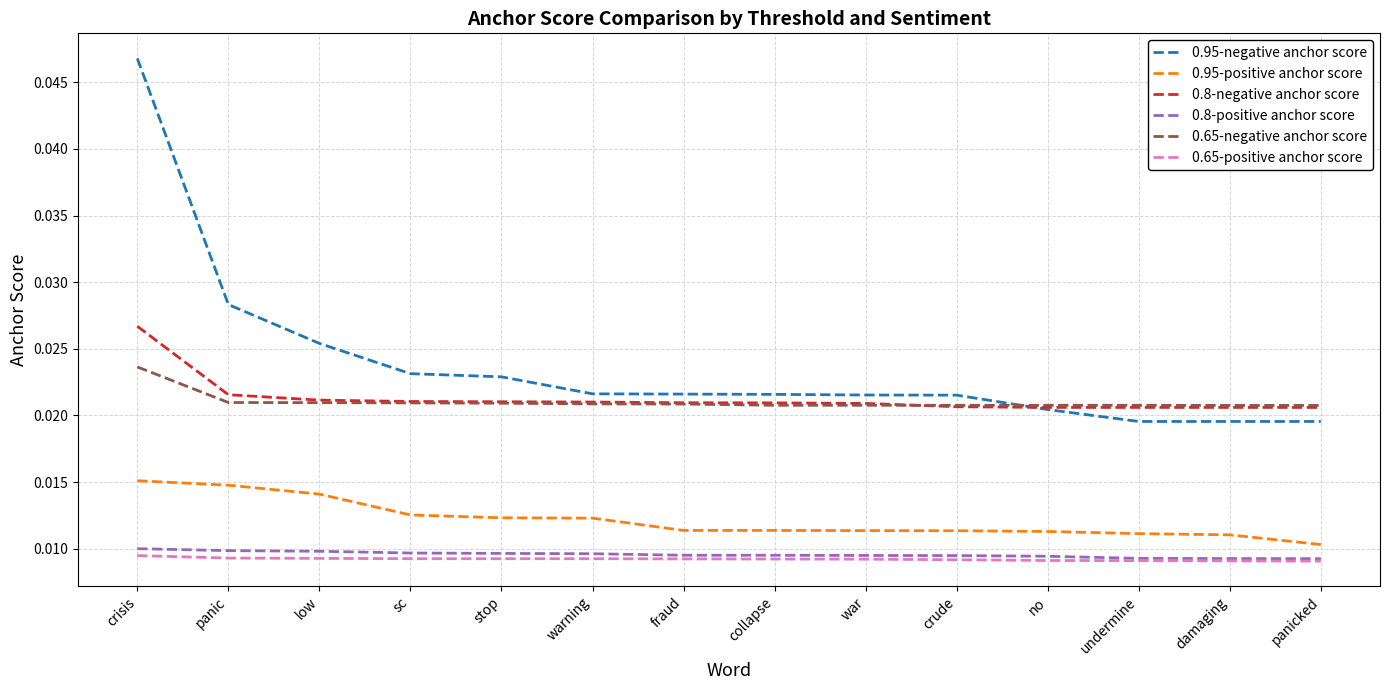

What position from the left is crisis?

1